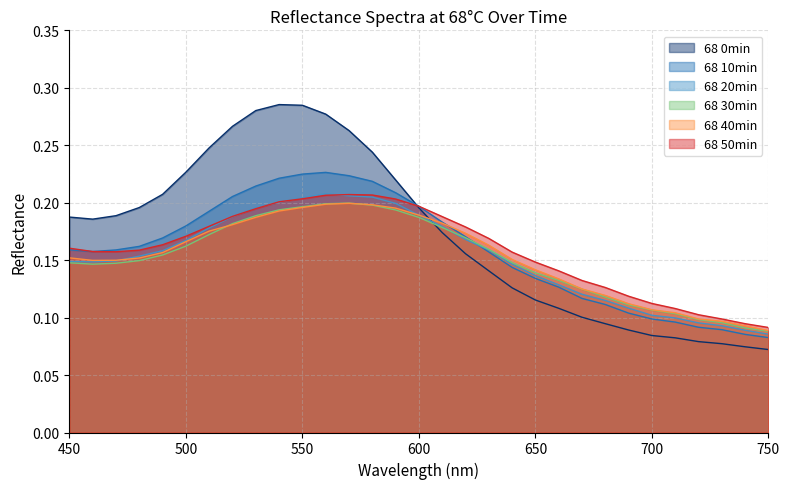

Does the chart have visible grid lines?

Yes